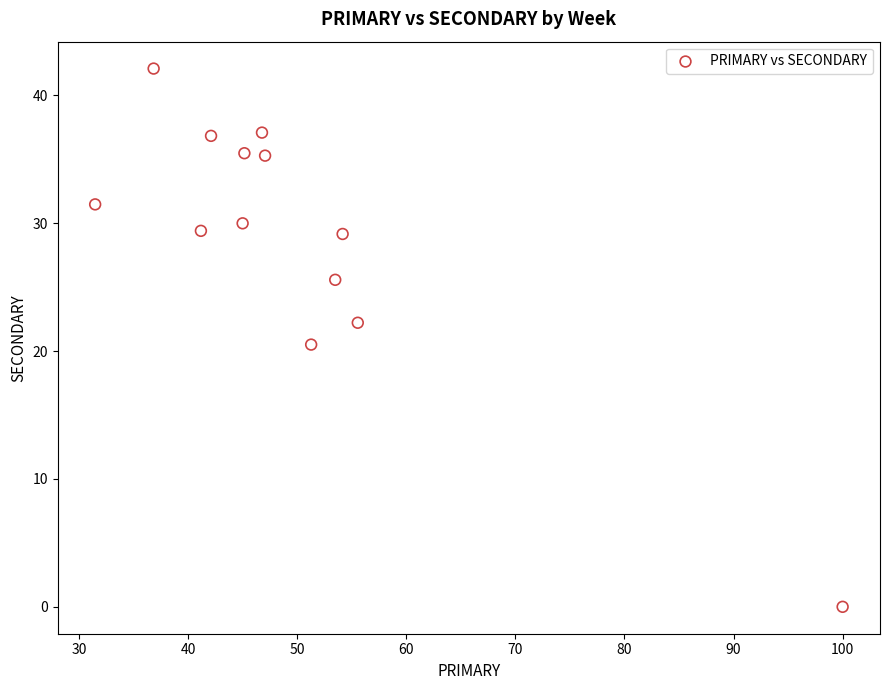

What is the range of X values (max minus min)?

68.5